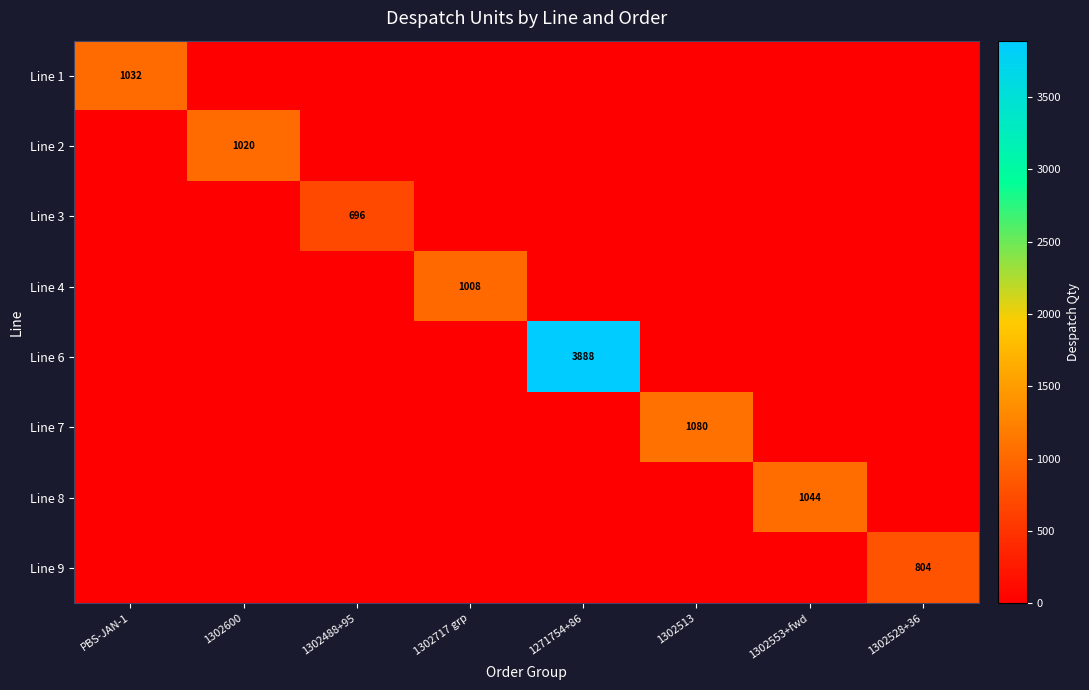

True or false: Line 6 has a value of 1778 at 1271754+86.

False